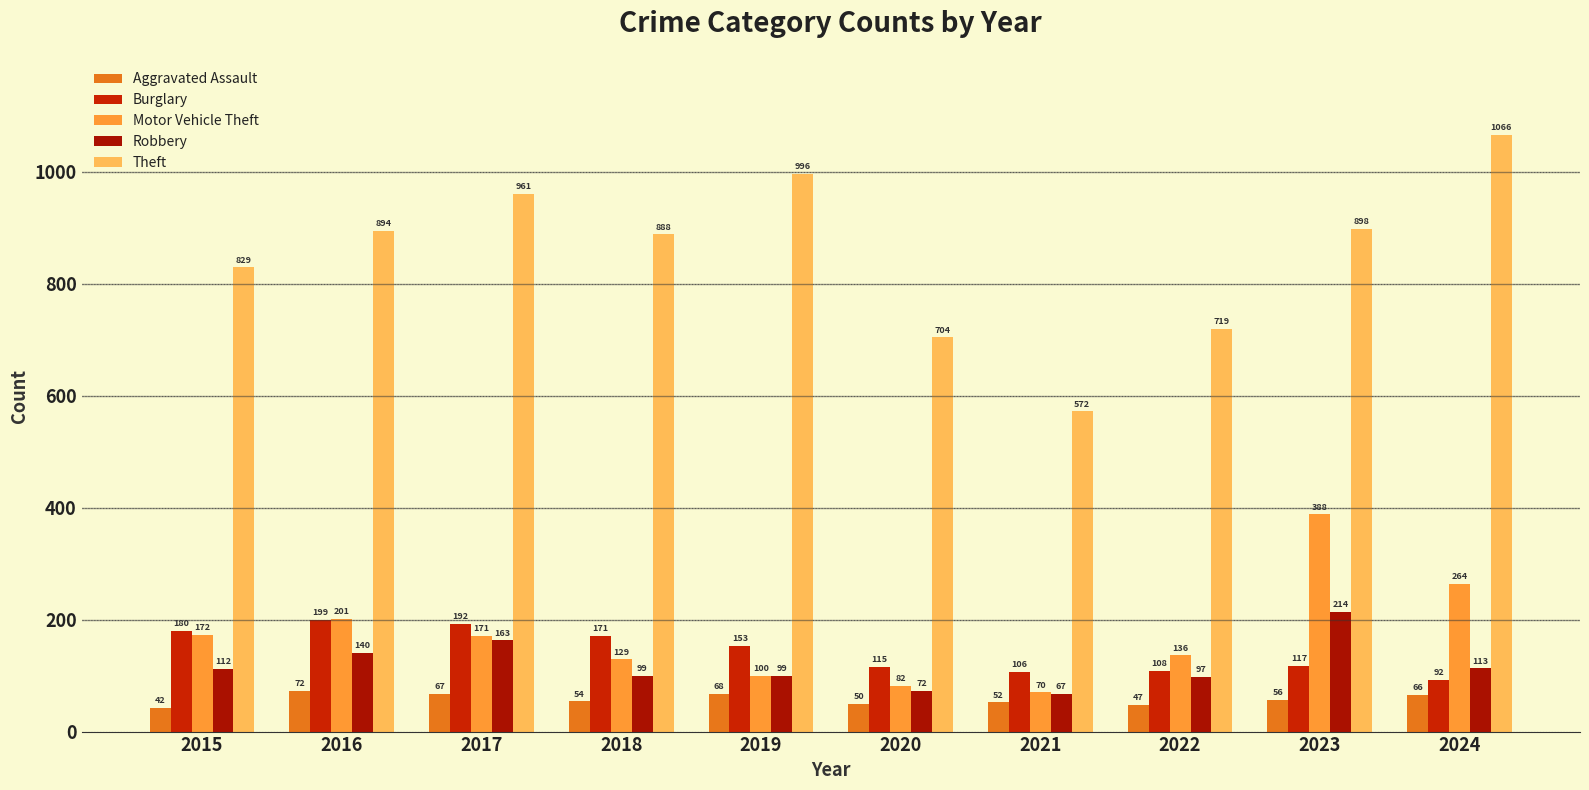

What is the highest value of the Robbery series?

214